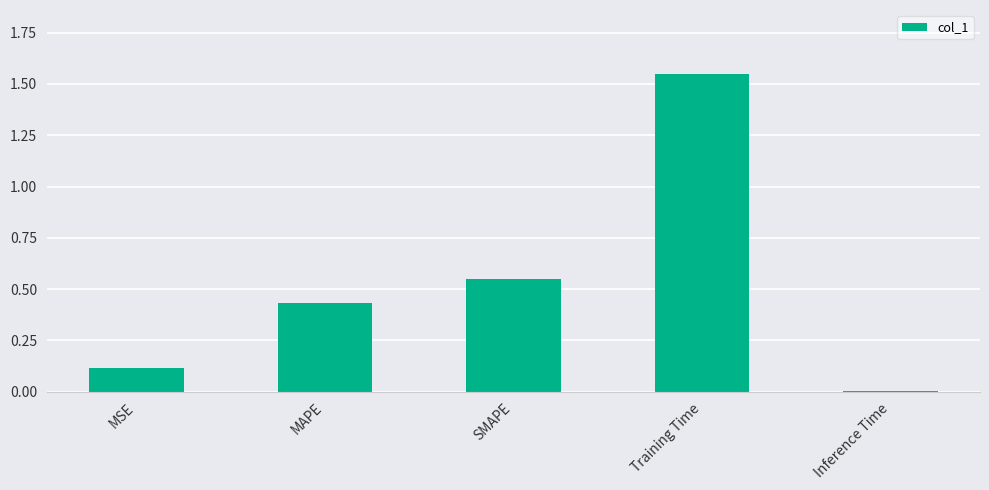

What is the label of the 2nd bar from the left?

MAPE